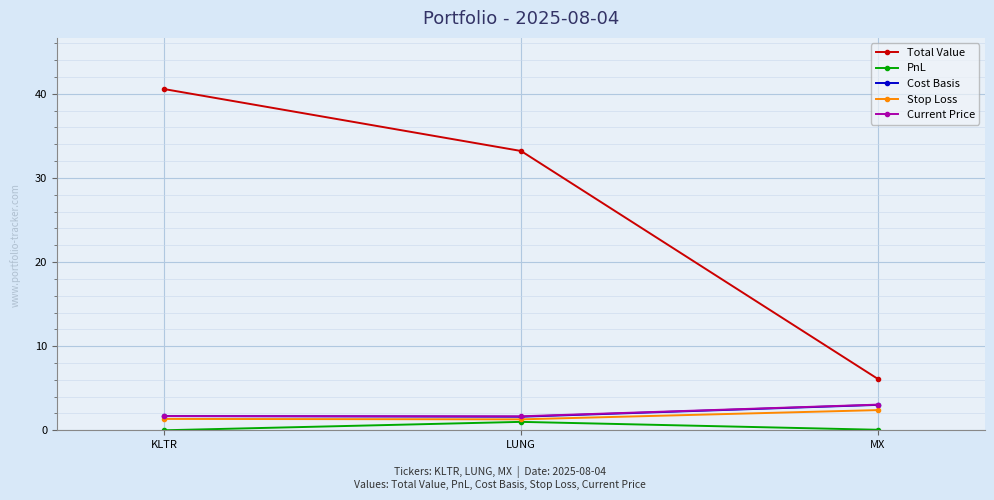

Is the value of Current Price at LUNG greater than the value of Cost Basis at MX?

No